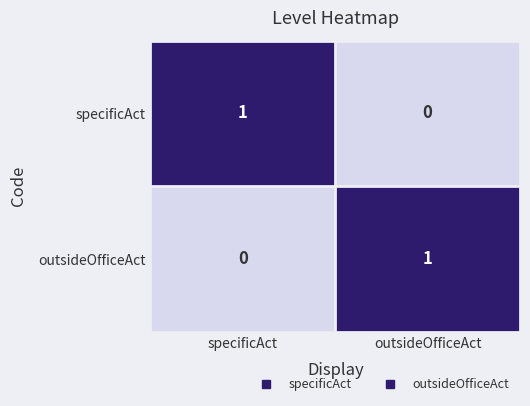

Reading left to right, list all the values displayed in this chart.

specificAct: 1	0
outsideOfficeAct: 0	1